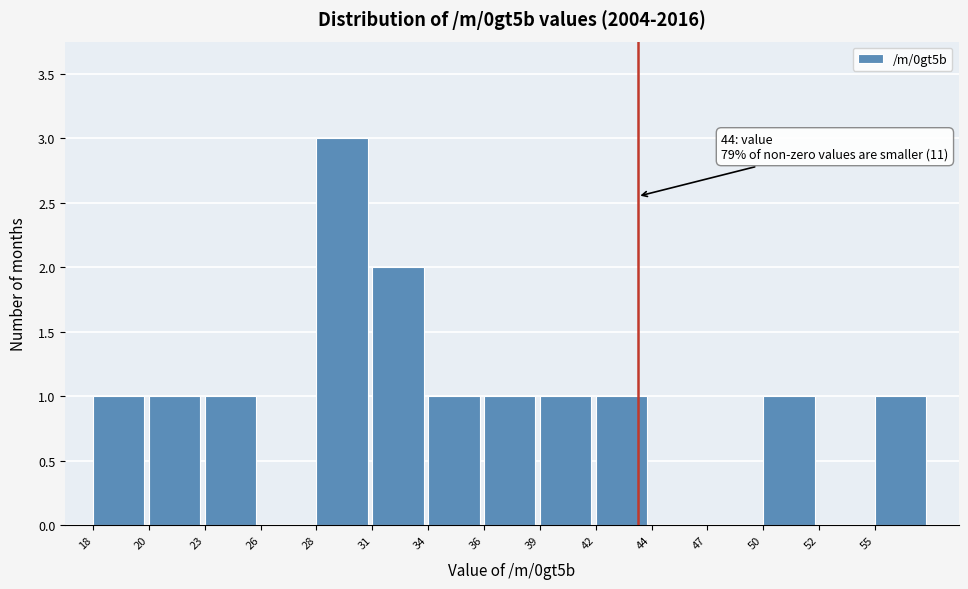

Reading left to right, transcribe all the data shown in this chart.

18=1	20=1	23=1	26=0	28=3	31=2	34=1	36=1	39=1	42=1	44=0	47=0	50=1	52=0	55=1